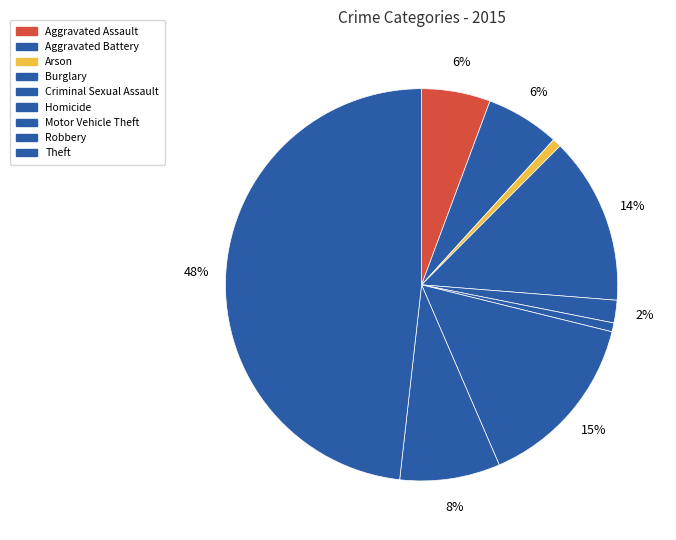

Is there any slice that represents more than half of the pie?

No